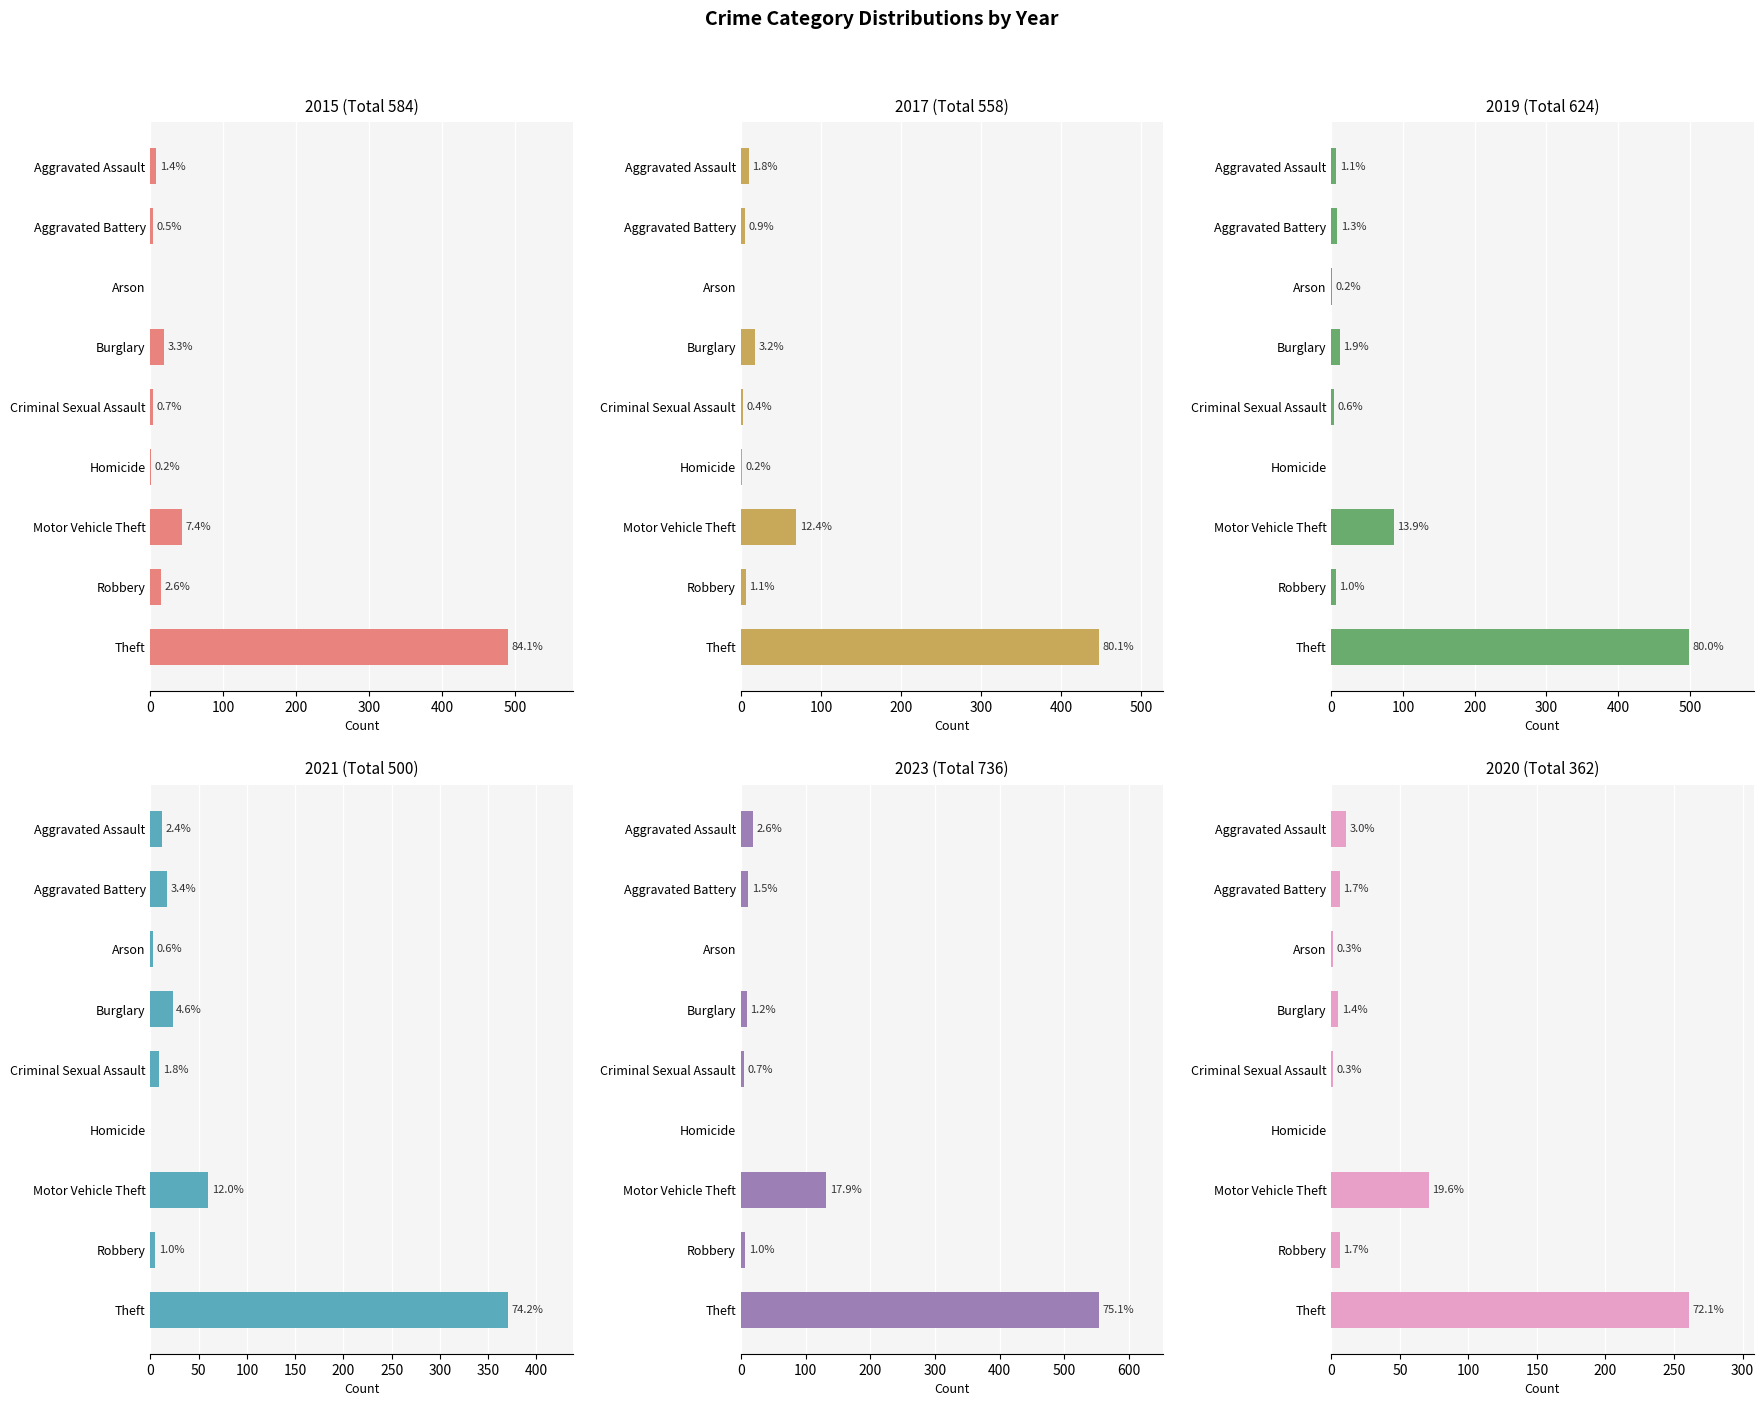

What is the label of the 9th bar from the right?

Aggravated Assault